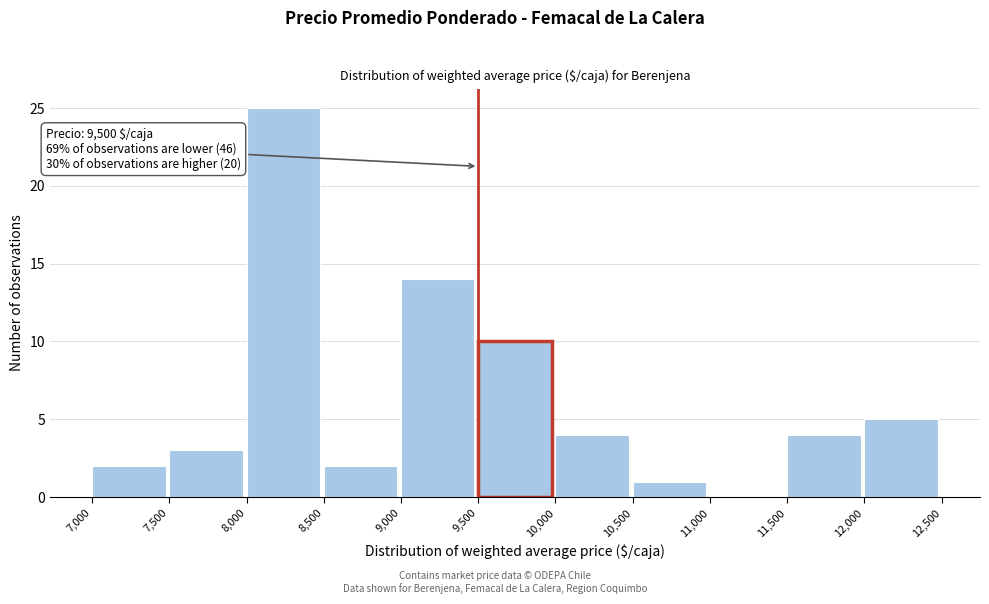

Over which range of the x-axis is the bar tallest?

8,000 to 8,500